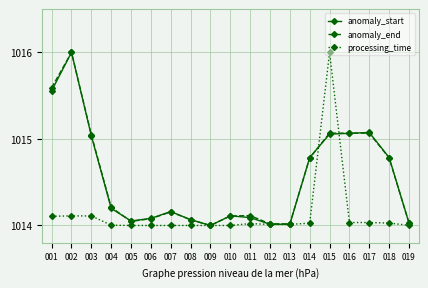

Is the value of processing_time at 010 greater than the value of anomaly_start at 004?

No